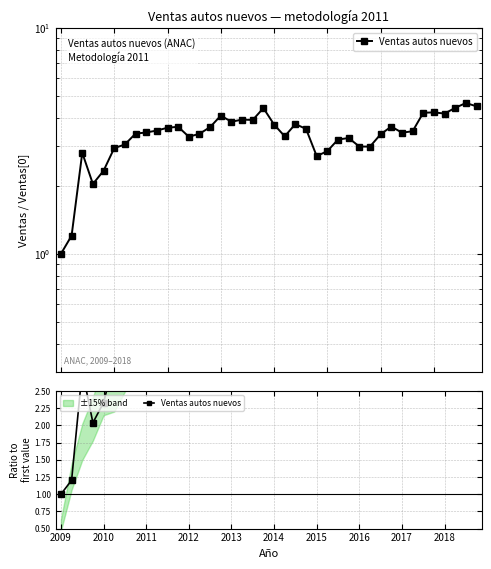

What is the difference between the maximum and minimum values?

3.7